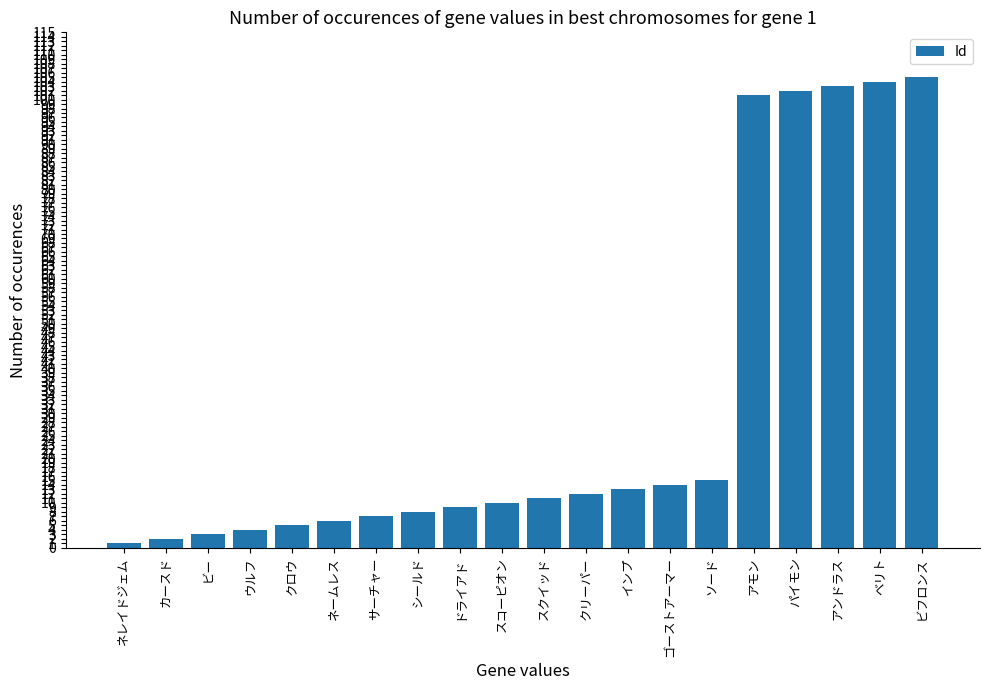

Which label corresponds to the smallest value in the chart?

ネレイドジェム